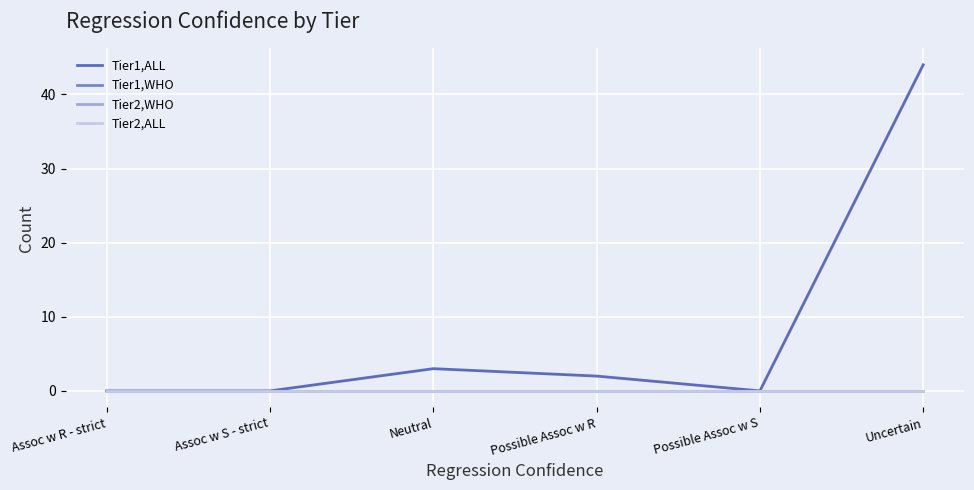

Does the chart have visible grid lines?

Yes